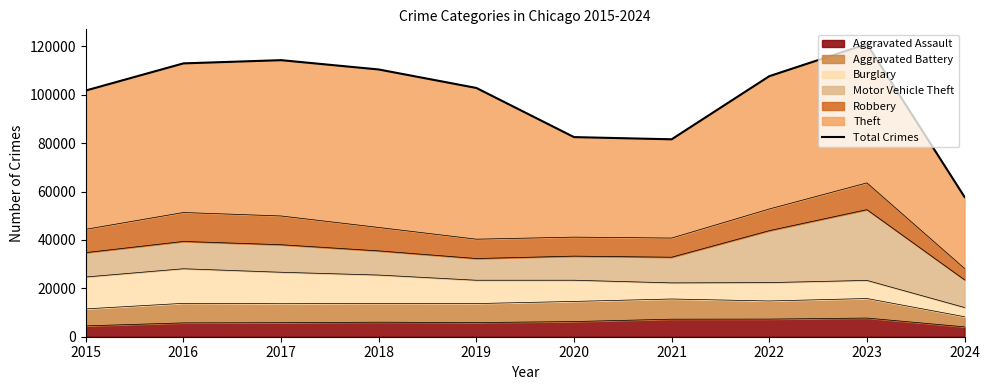

Which category has the lowest value across all series?

2024